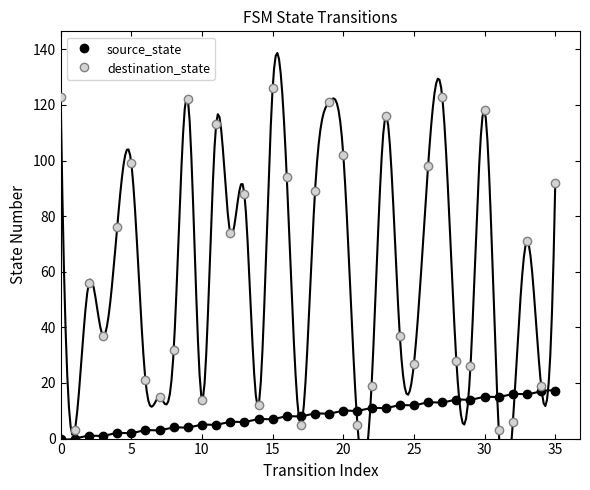

True or false: destination_state and source_state intersect in this chart.

True